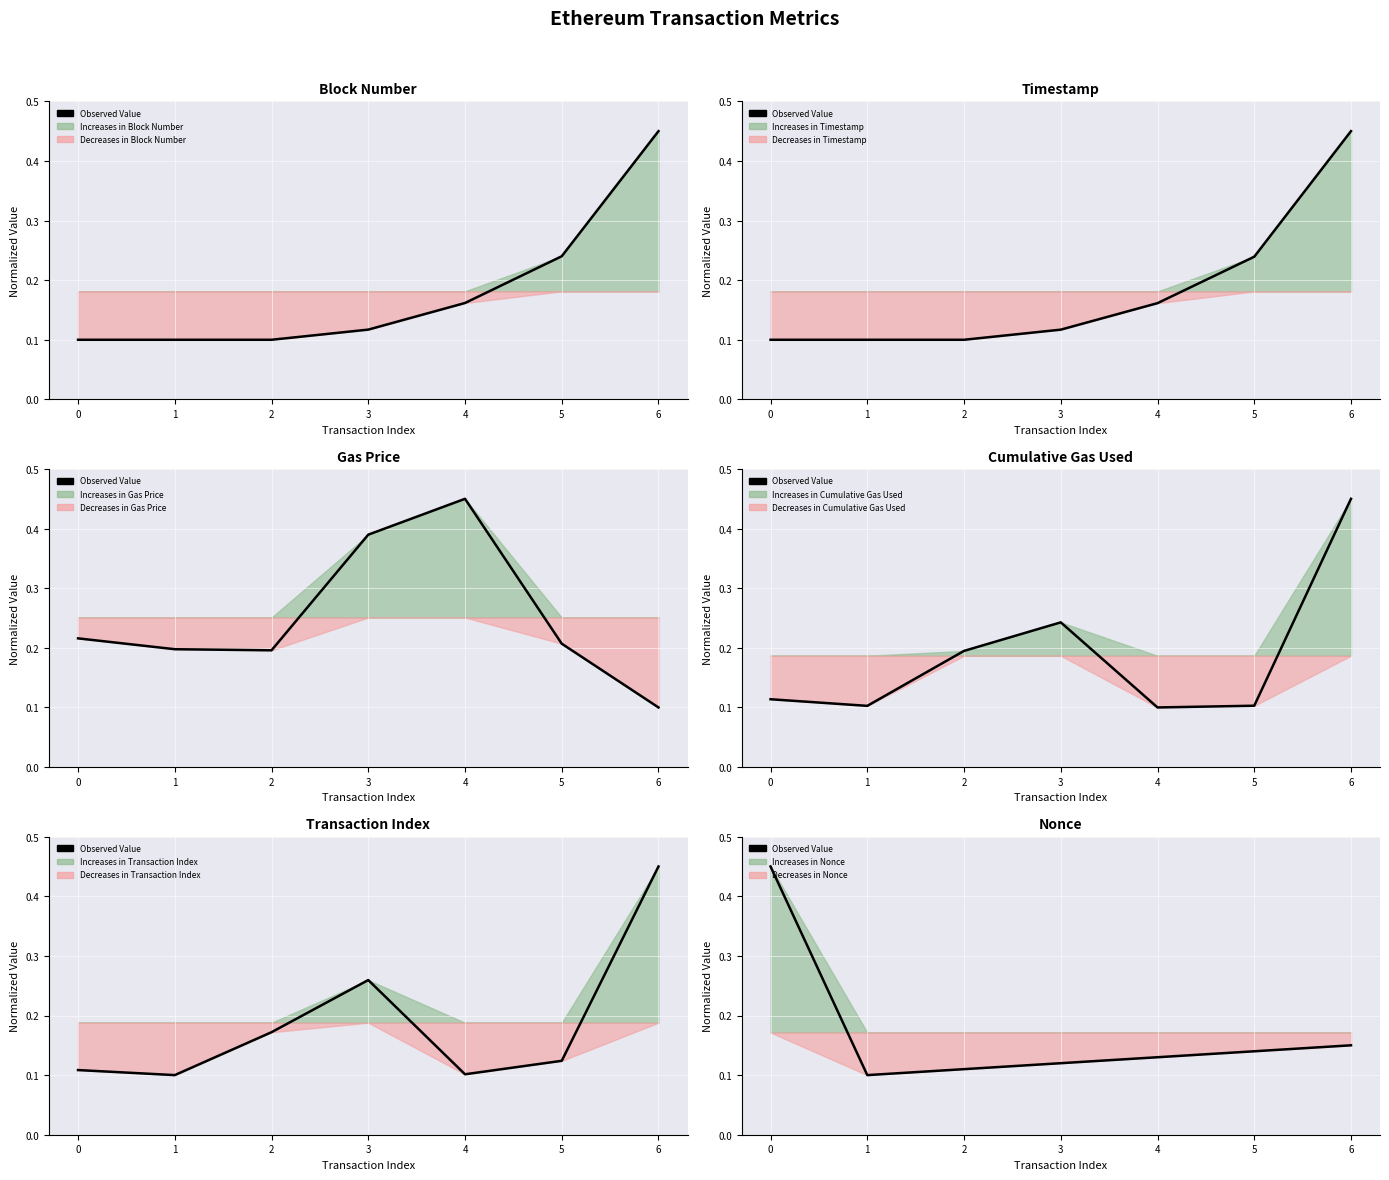

Is it true that the value at 6 is 0.2?

False